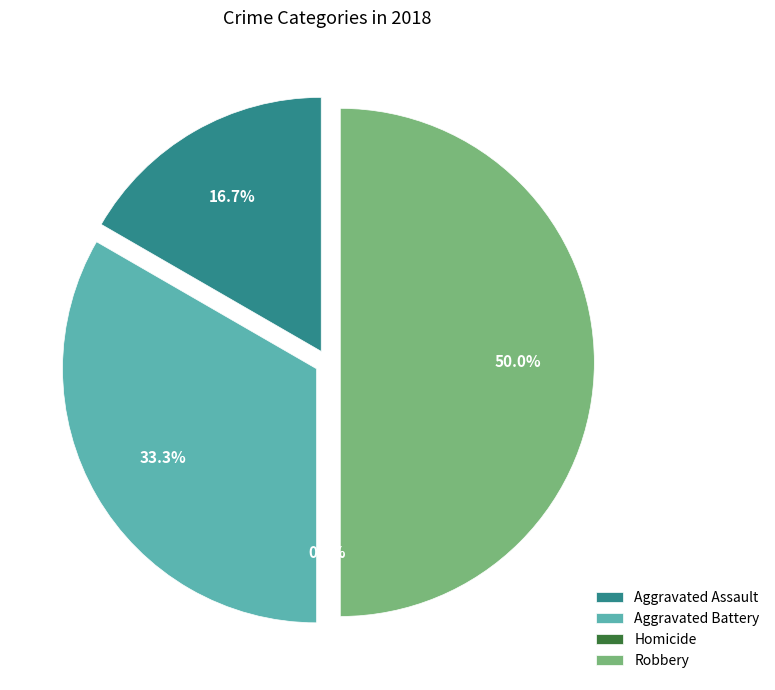

To the nearest percent, what is the difference between the Aggravated Assault and Aggravated Battery slice percentages?

17%